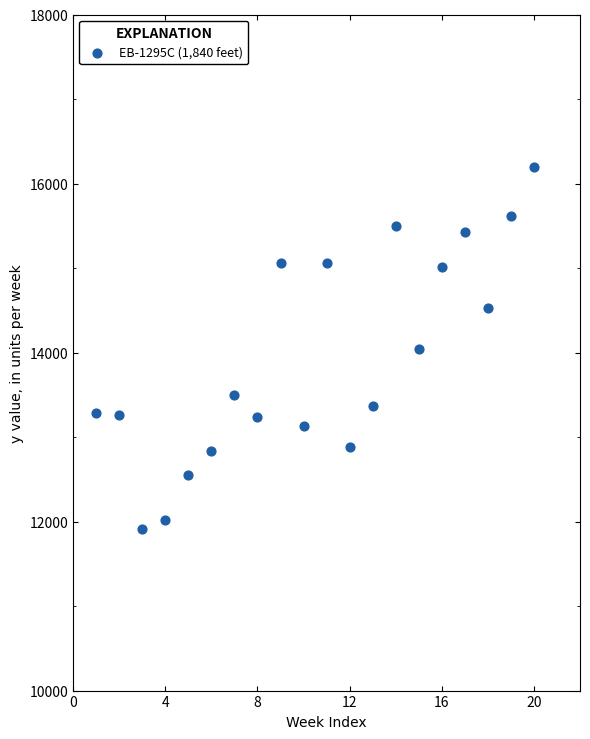

What is the range of Y values (max minus min)?

4283.7